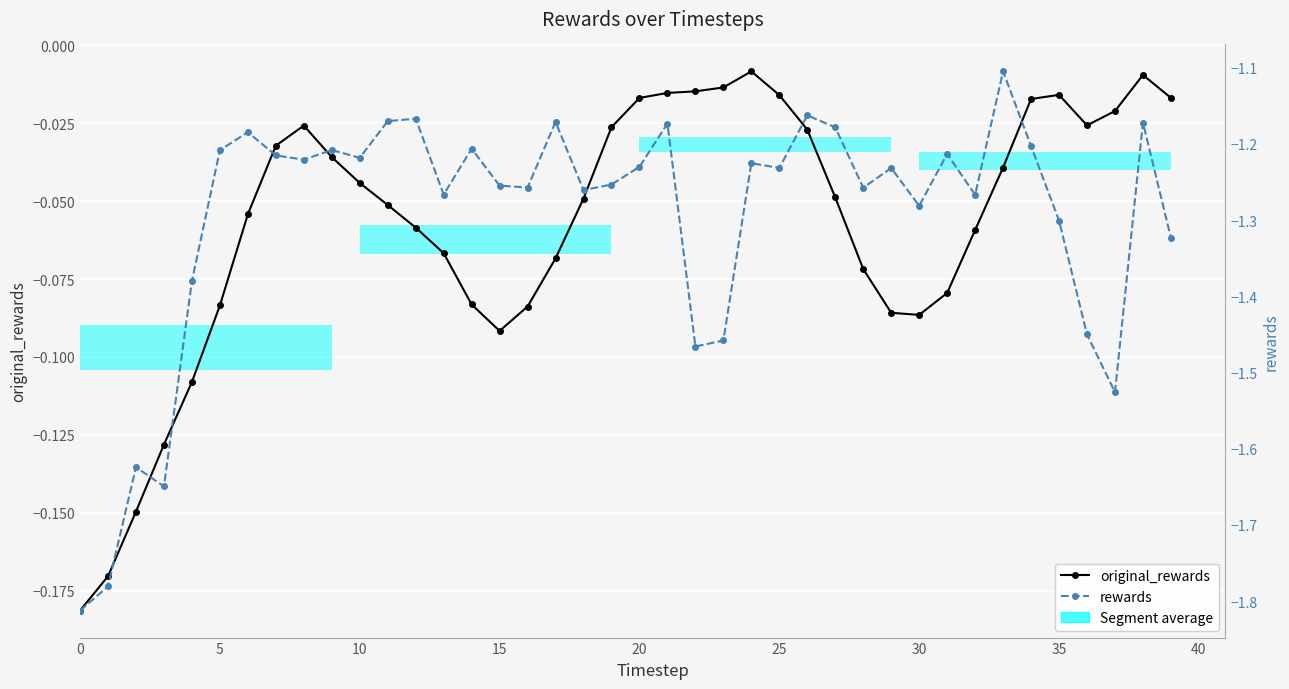

Which series has the largest range (max minus min)?

rewards